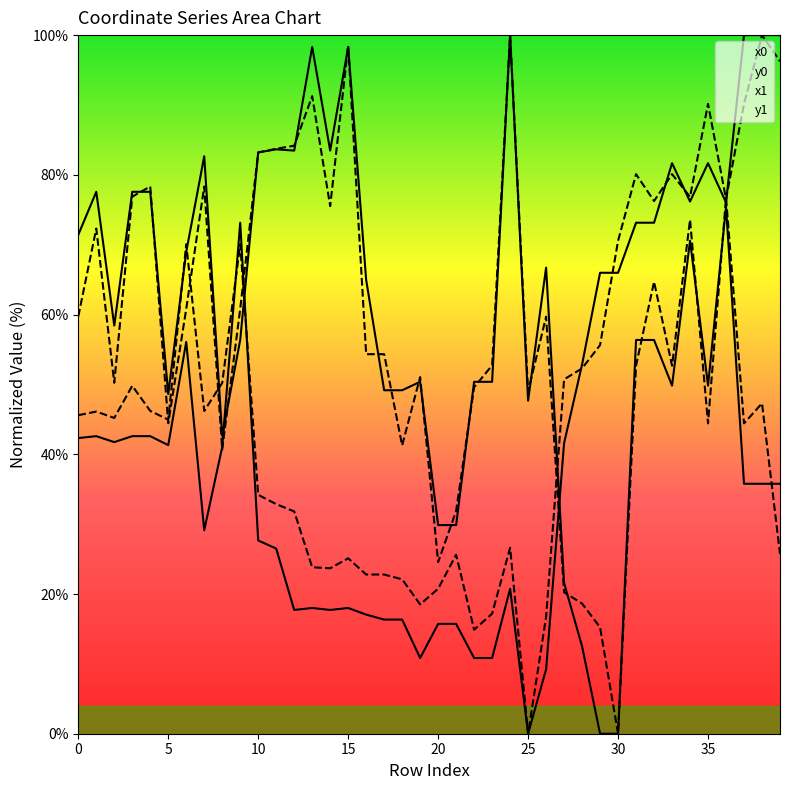

Which category has the highest value across all series?

24